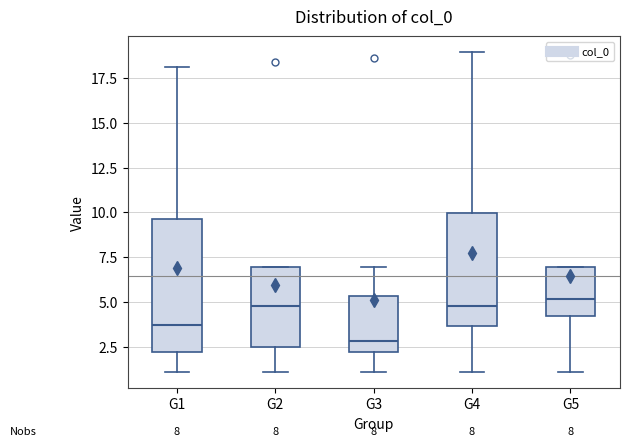

Reading left to right, read every box against the y-axis: the position of its median line, the range the box covers, and the ends of its whiskers. The values are not printed on the chart, so give them approximately, as read against the axis.

G1: median 3.5, box 2.0 to 9.5, whiskers 1.0 to 18.0
G2: median 5.0, box 2.5 to 7.0, whiskers 1.0 to 7.0
G3: median 3.0, box 2.0 to 5.5, whiskers 1.0 to 7.0
G4: median 5.0, box 3.5 to 10.0, whiskers 1.0 to 19.0
G5: median 5.0, box 4.0 to 7.0, whiskers 1.0 to 7.0